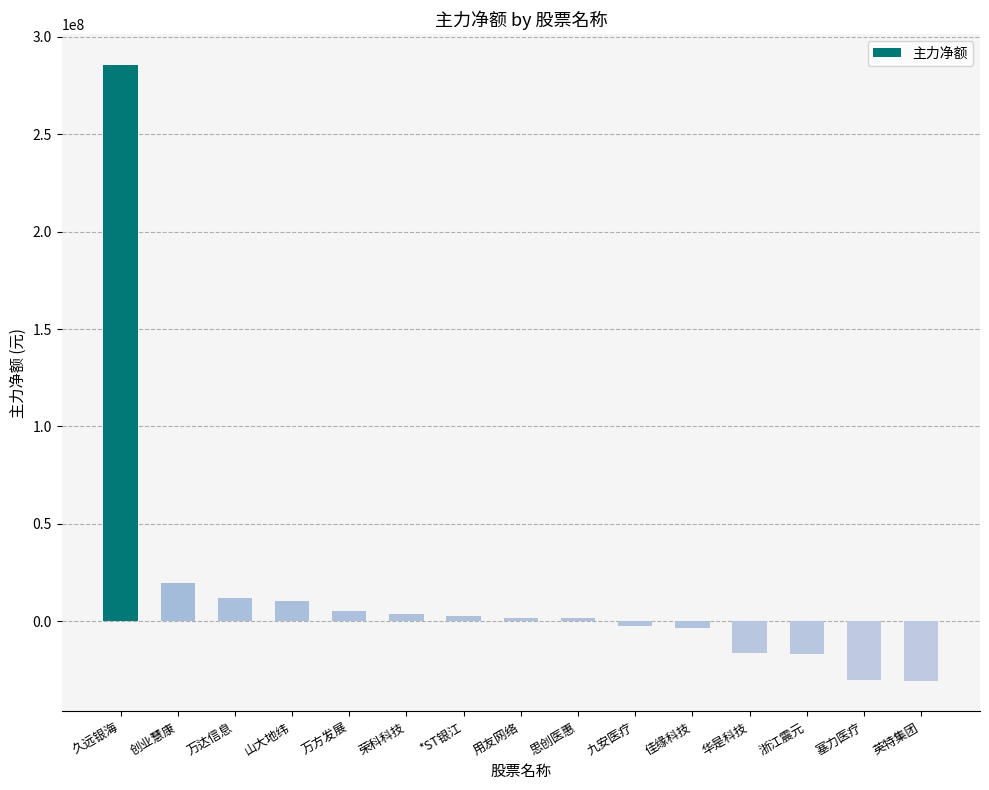

How many values are below zero?

6